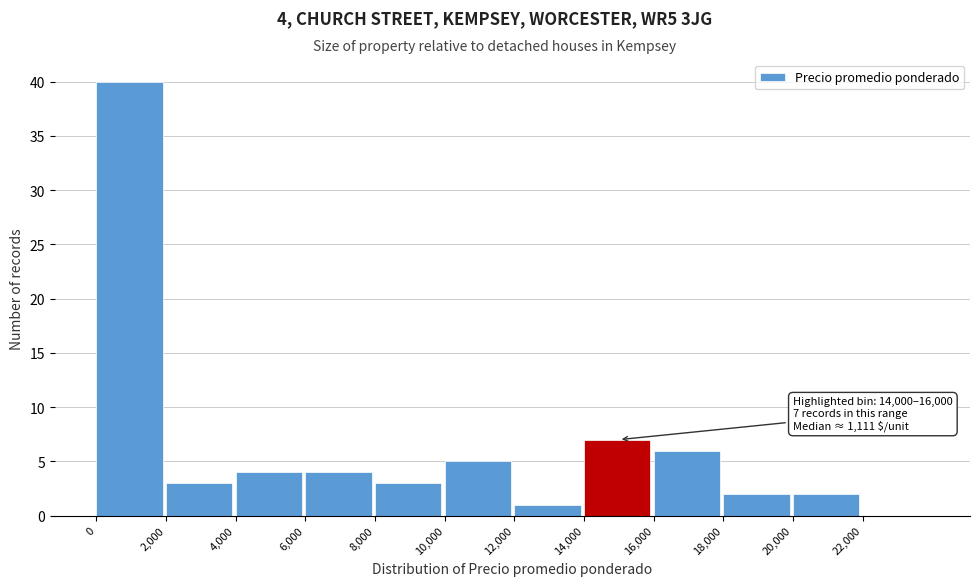

Over which range of the x-axis is the bar tallest?

0 to 2000